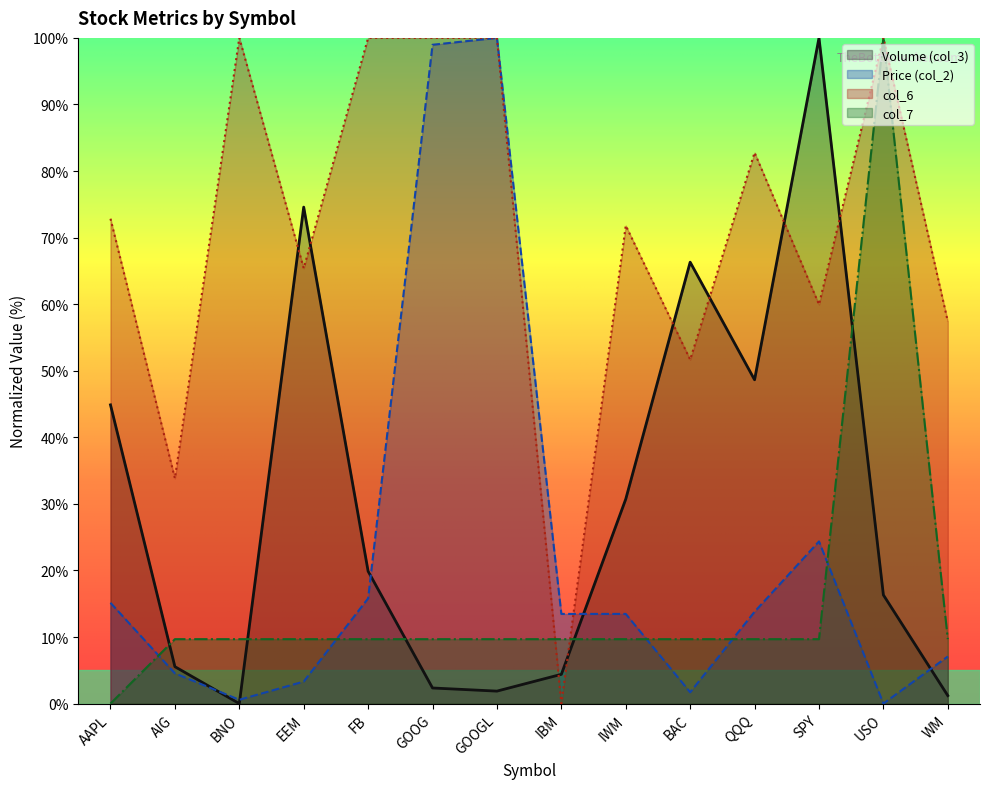

Which series changed the most between IBM and USO?

col_6